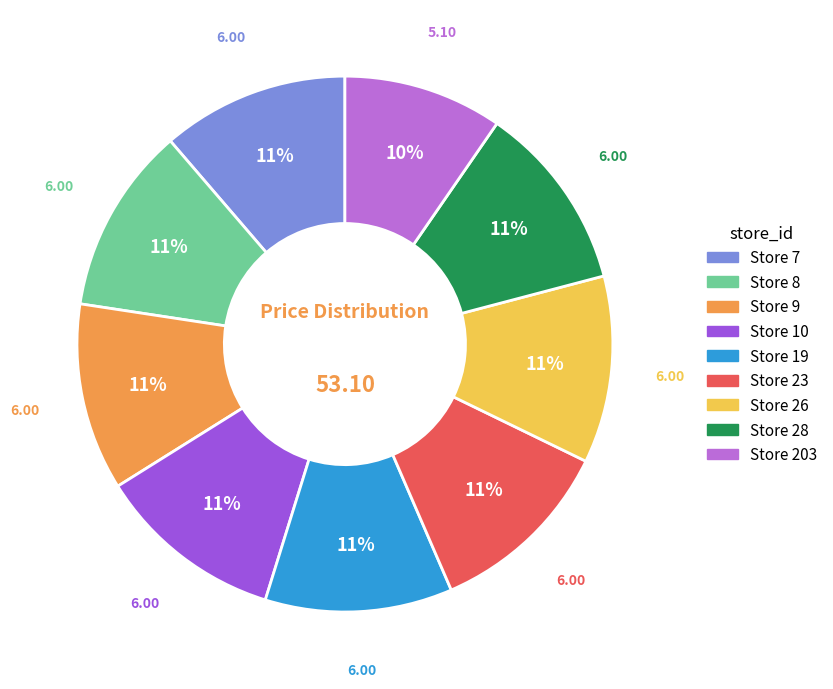

To the nearest percent, what portion does Store 26 represent?

11%